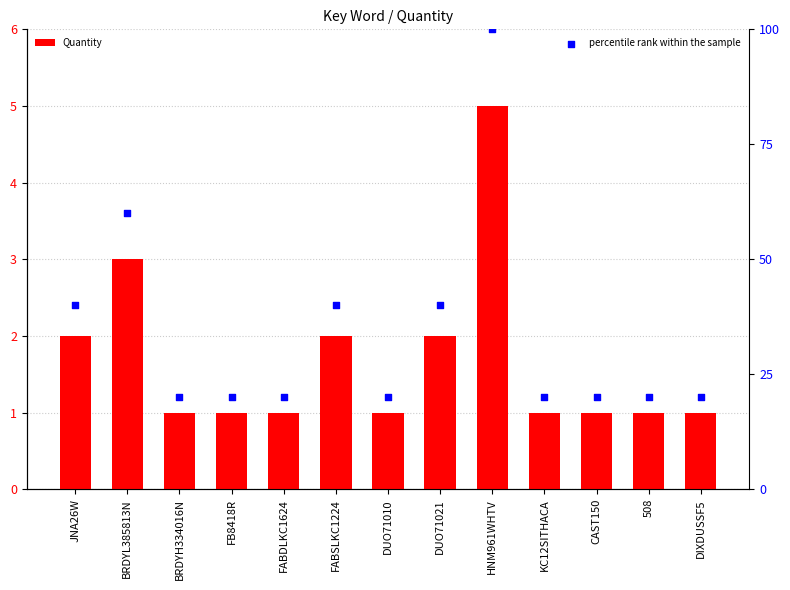

What are all the series names shown in the legend?

Quantity, percentile rank within the sample